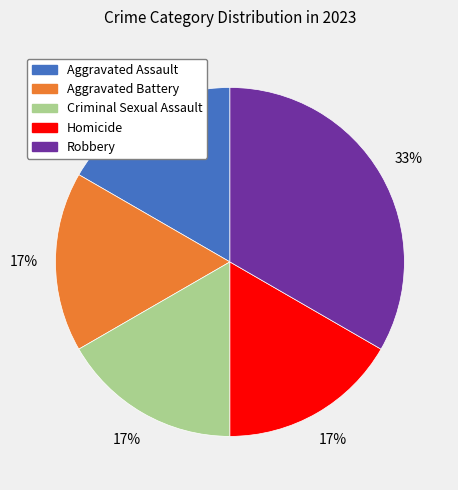

What percentage is the Aggravated Assault slice, to the nearest percent?

17%